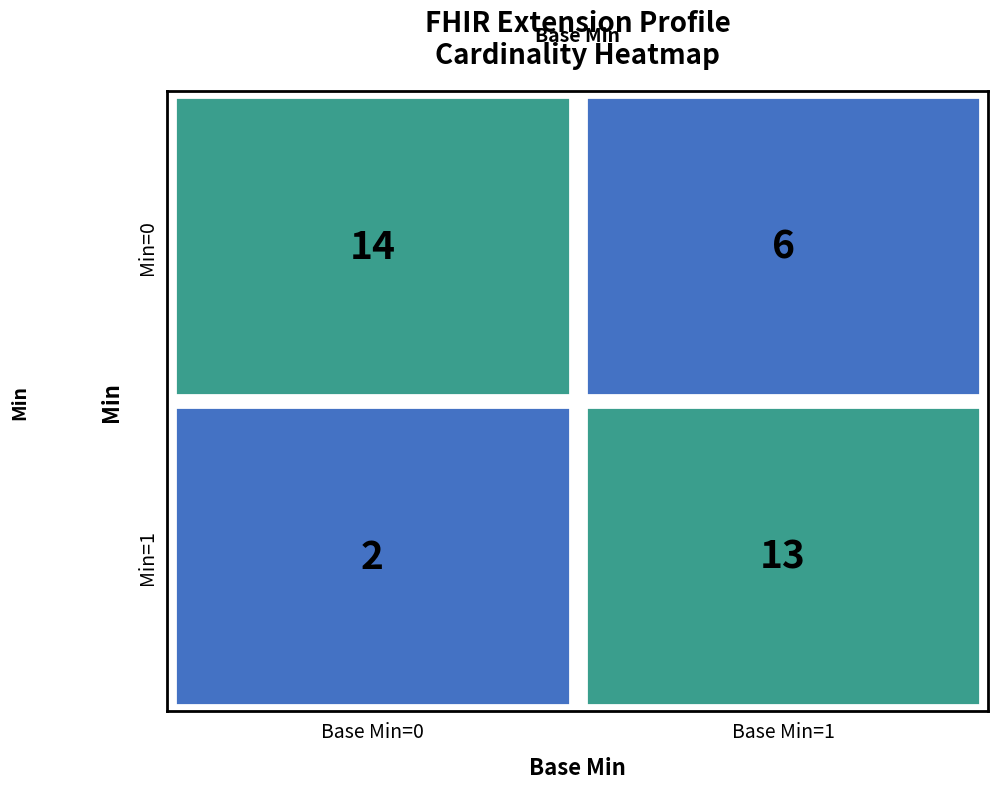

True or false: Extension.extension has a value of 1 at 3.

False